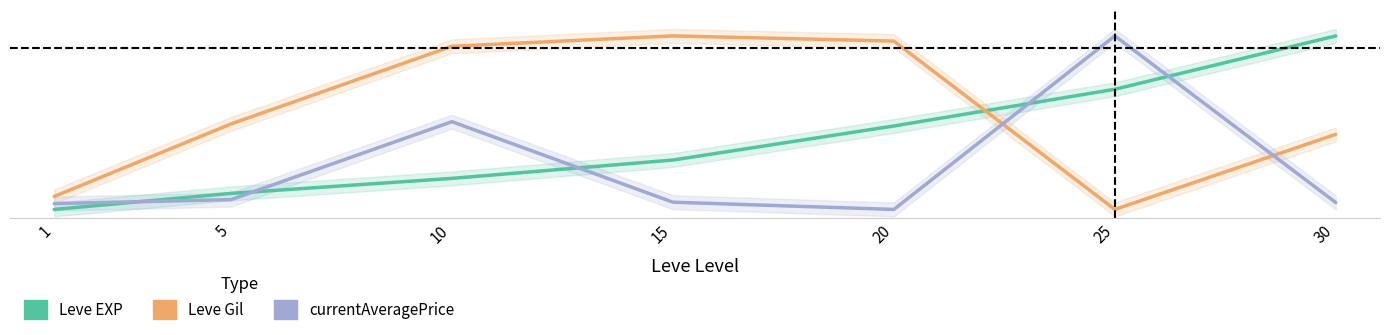

Rank the categories by currentAveragePrice value from lowest to highest.

20, 1, 30, 15, 5, 10, 25